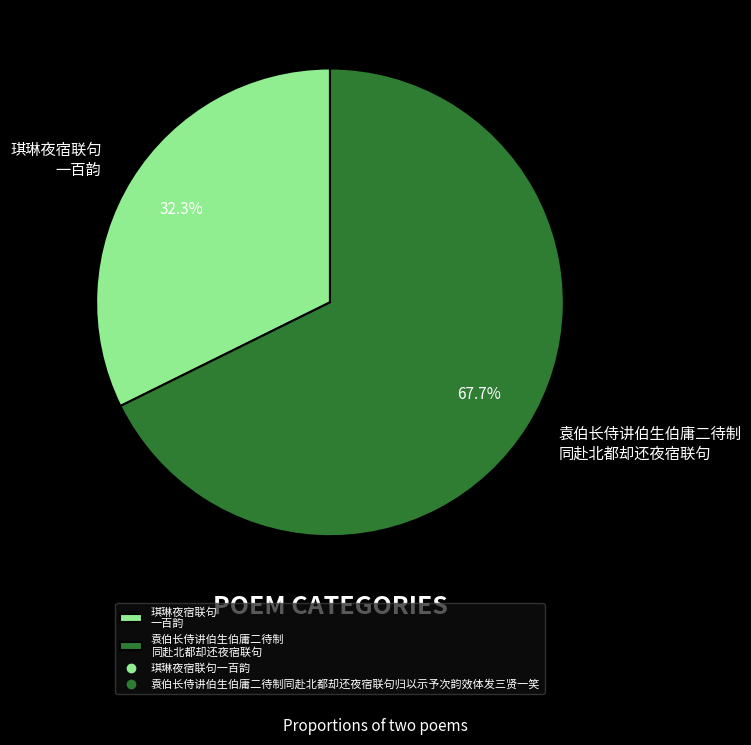

Combined, what portion of the pie is 琪琳夜宿联句 一百韵 and 袁伯长侍讲伯生伯庸二待制 同赴北都却还夜宿联句?

100.0%